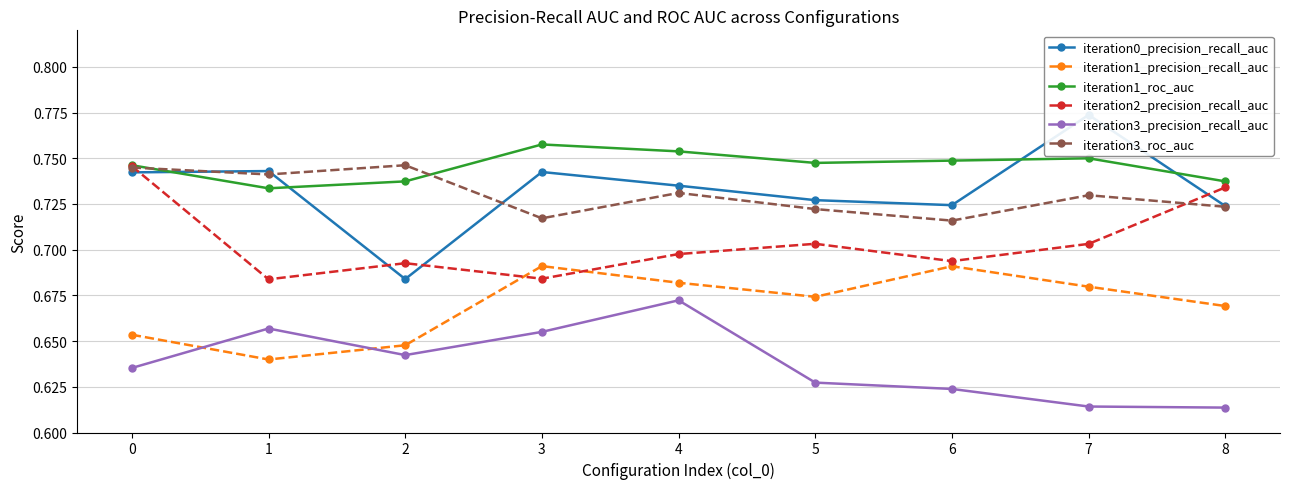

Which category has the highest value across all series?

7